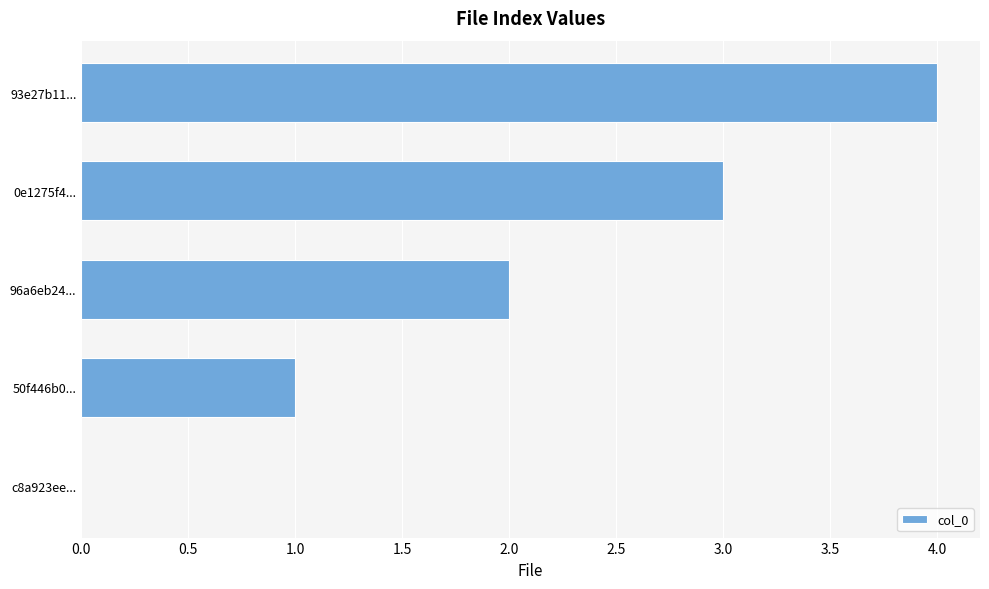

What is the change in value from 96a6eb24... to 93e27b11...?

+2